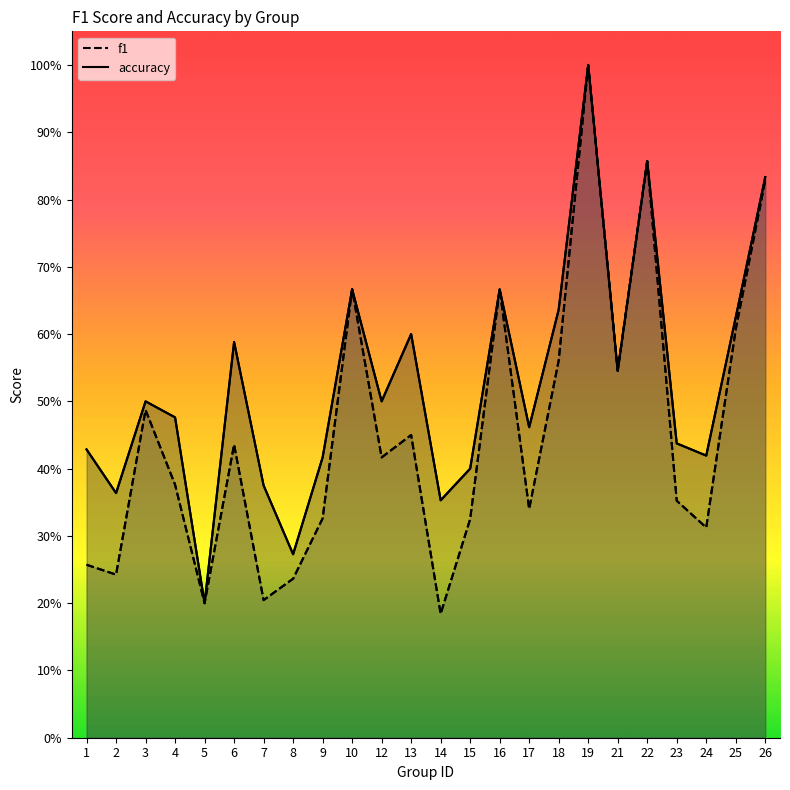

What is the value of the accuracy point at the 21st from the left?

0.4